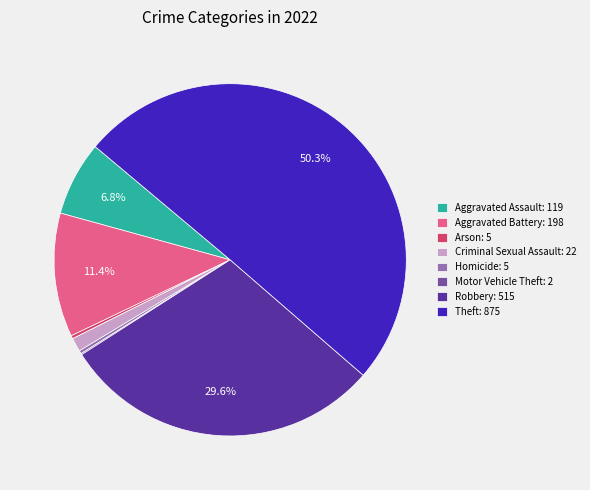

Which slice represents more than half of the pie?

Theft: 875